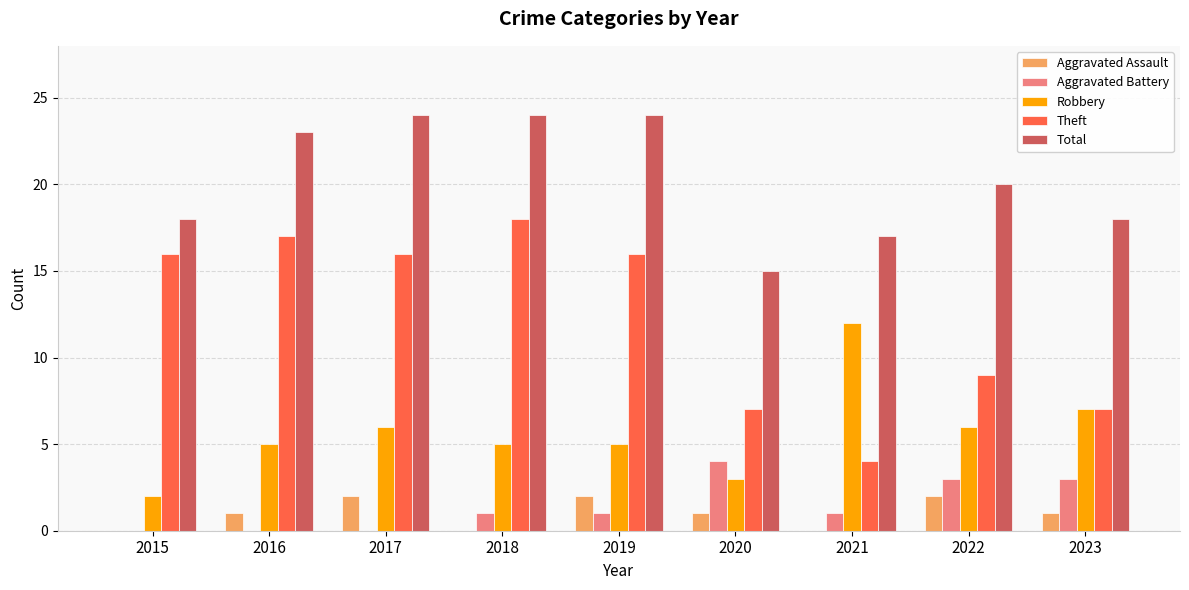

Reading left to right, extract all data points from this chart.

Aggravated Assault: 0	1	2	0	2	1	0	2	1
Aggravated Battery: 0	0	0	1	1	4	1	3	3
Robbery: 2	5	6	5	5	3	12	6	7
Theft: 16	17	16	18	16	7	4	9	7
Total: 18	23	24	24	24	15	17	20	18